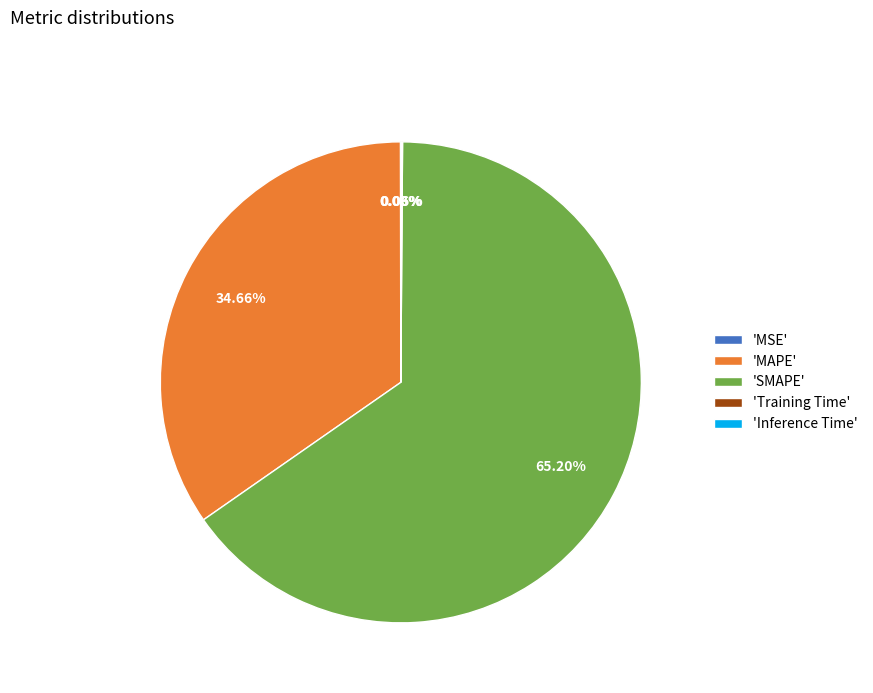

Which slice represents more than half of the pie?

'SMAPE'